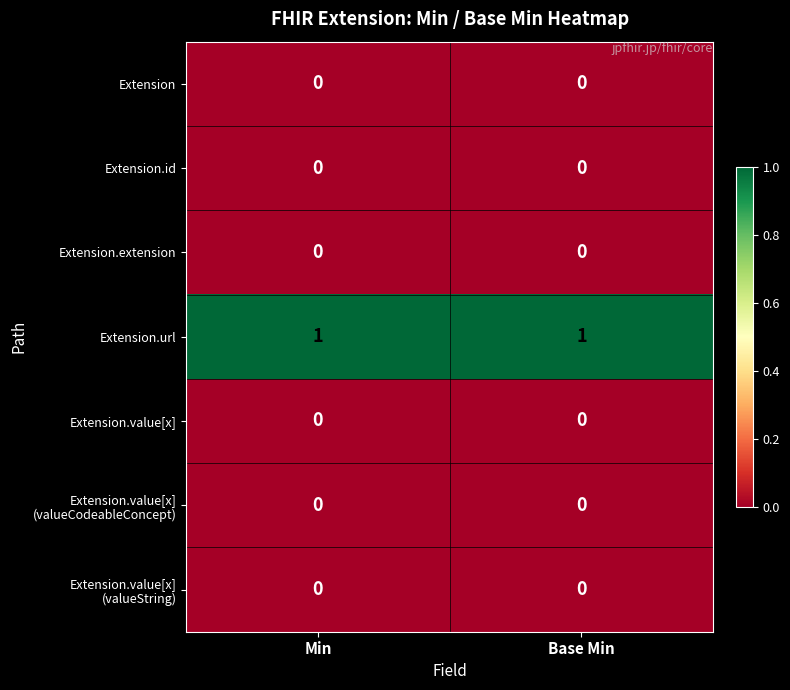

Is it true that Extension.extension equals 0 at Min?

True